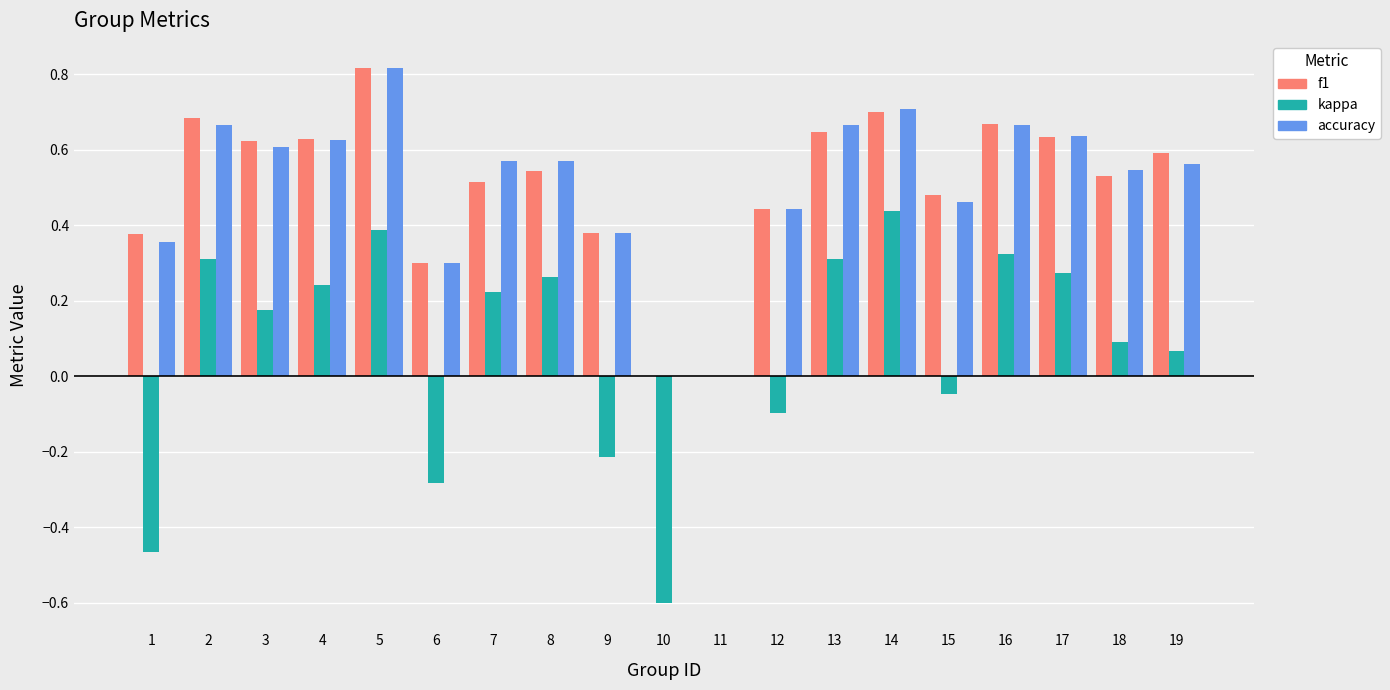

Which category has the highest value in the accuracy series?

5